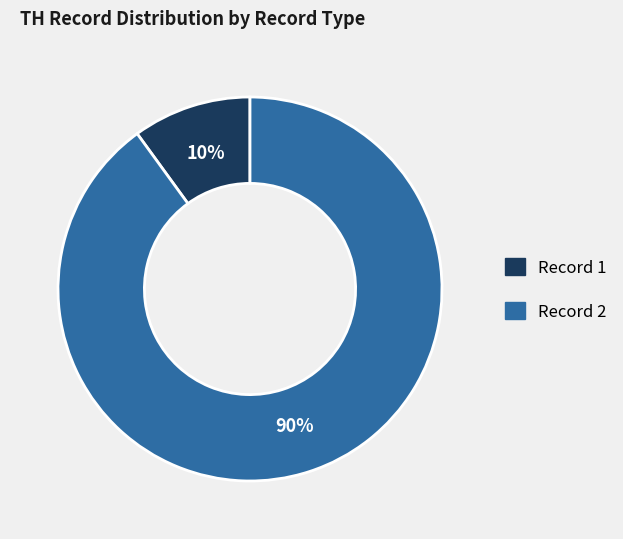

To the nearest percent, what is the difference between the Record 2 and Record 1 slice percentages?

80%